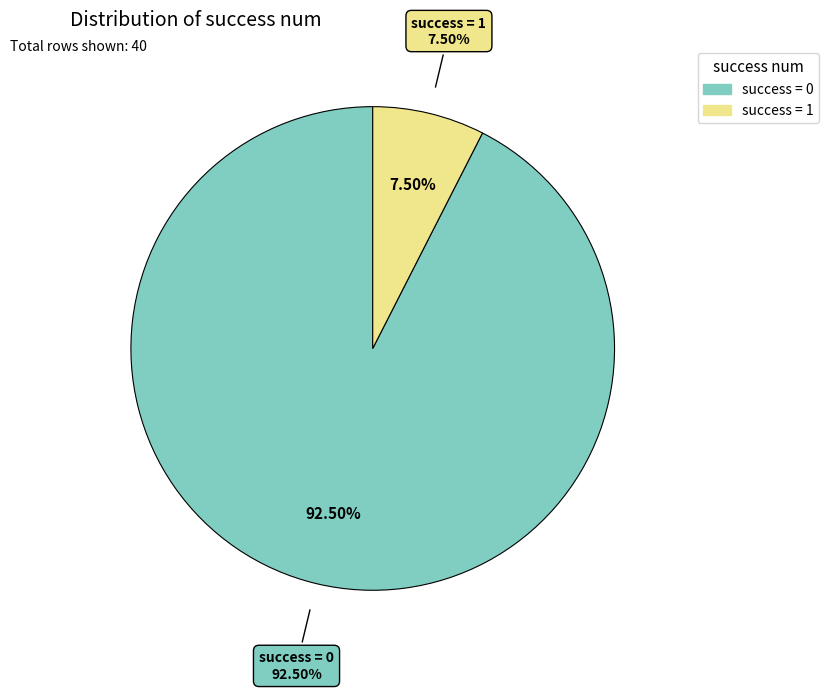

Does any single category account for the majority?

Yes